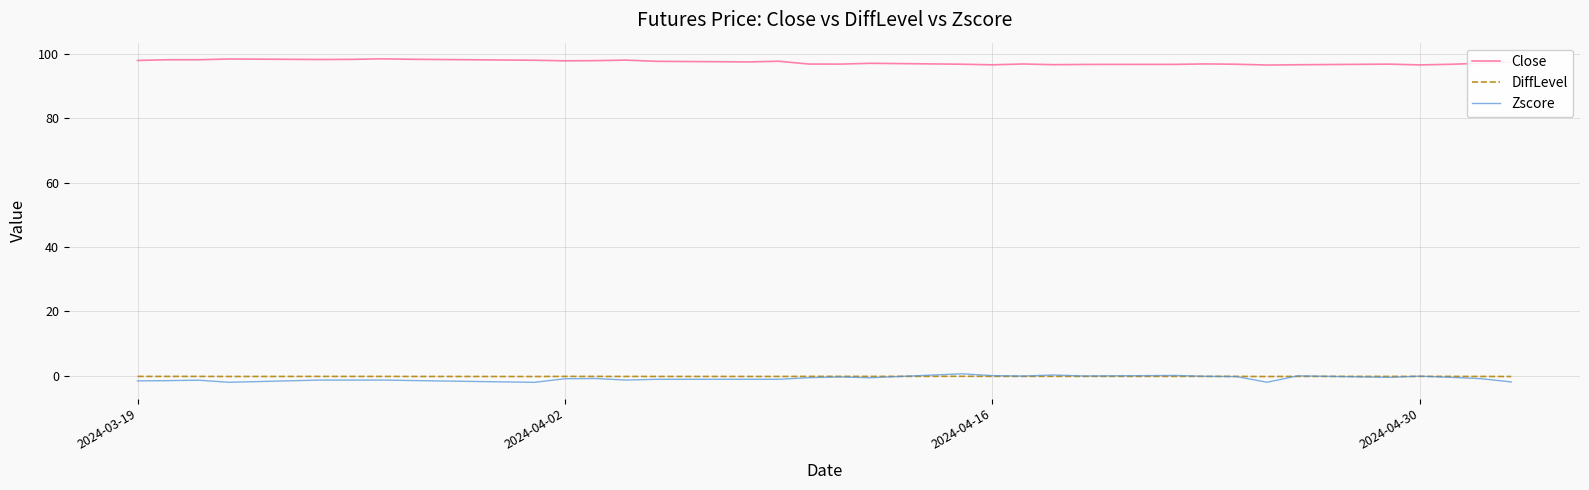

Which series has the largest total across all categories?

Close